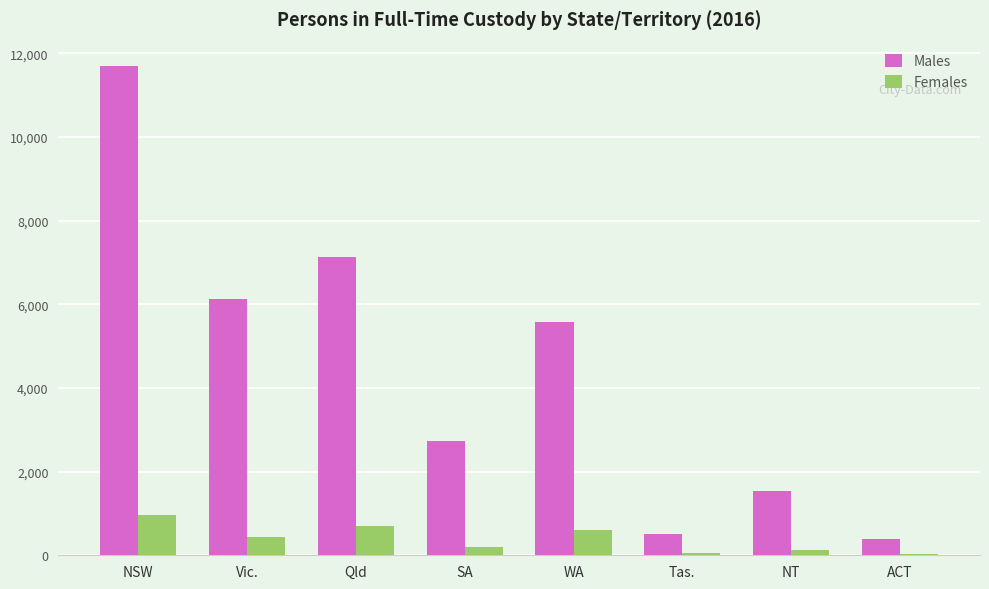

What is the maximum value shown in the chart?

11694